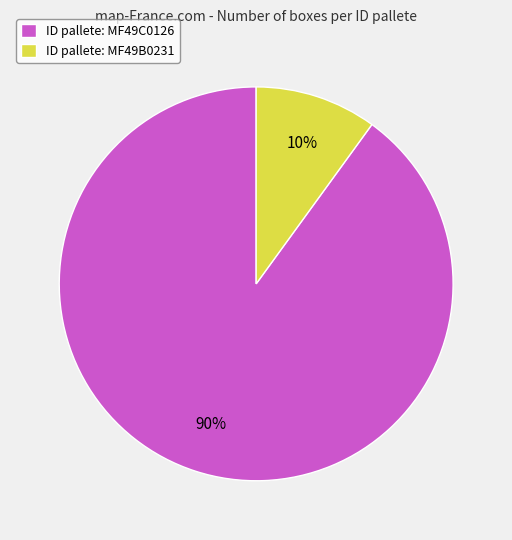

To the nearest percent, what percentage of the pie is ID pallete: MF49B0231?

10%